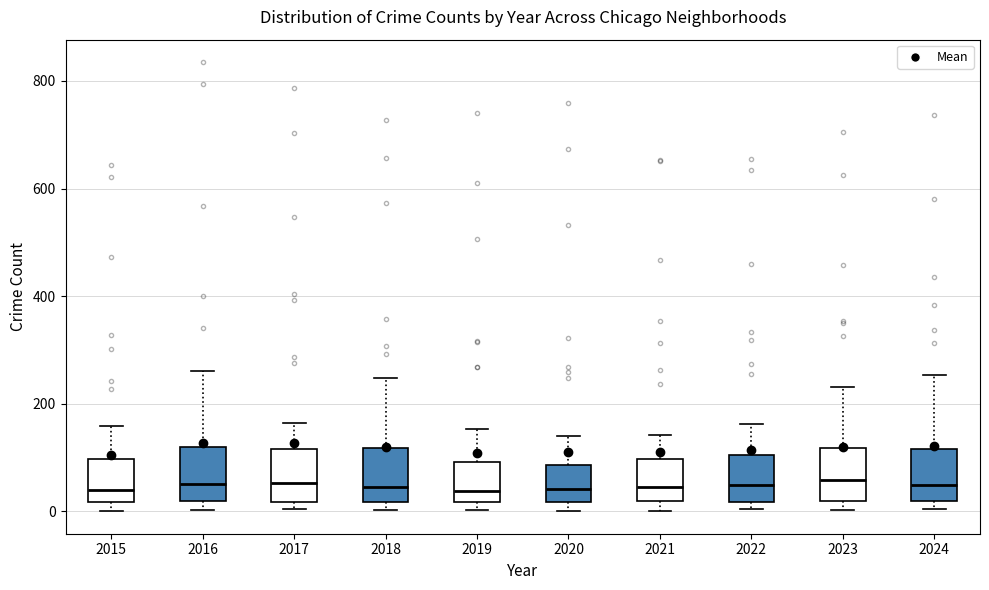

Where is the lower edge of the box at x = 2022 on the y-axis? The values are not printed on the chart, so give them approximately, as read against the axis.

20